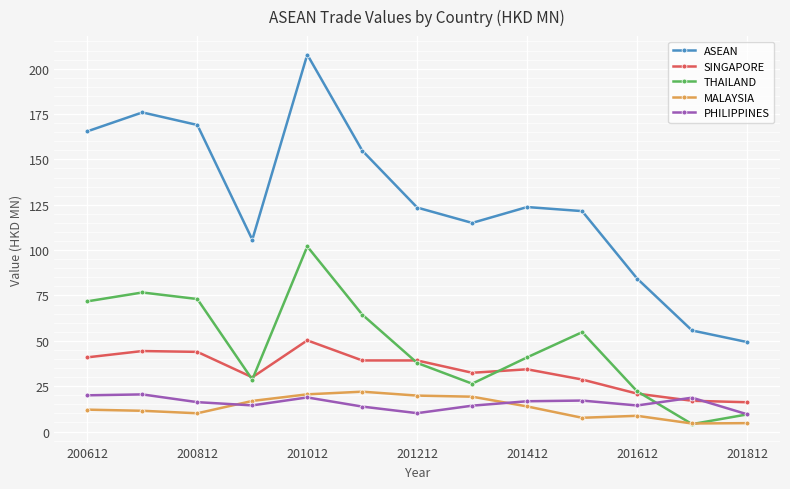

True or false: ASEAN and MALAYSIA intersect in this chart.

False